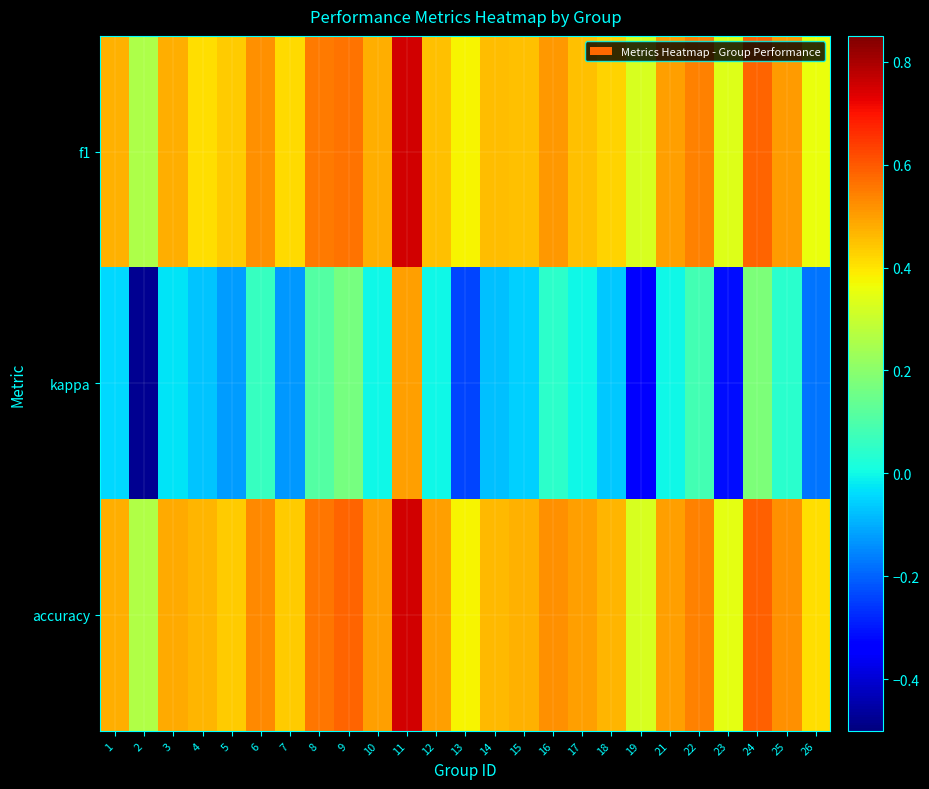

Which series has the largest range (max minus min)?

kappa